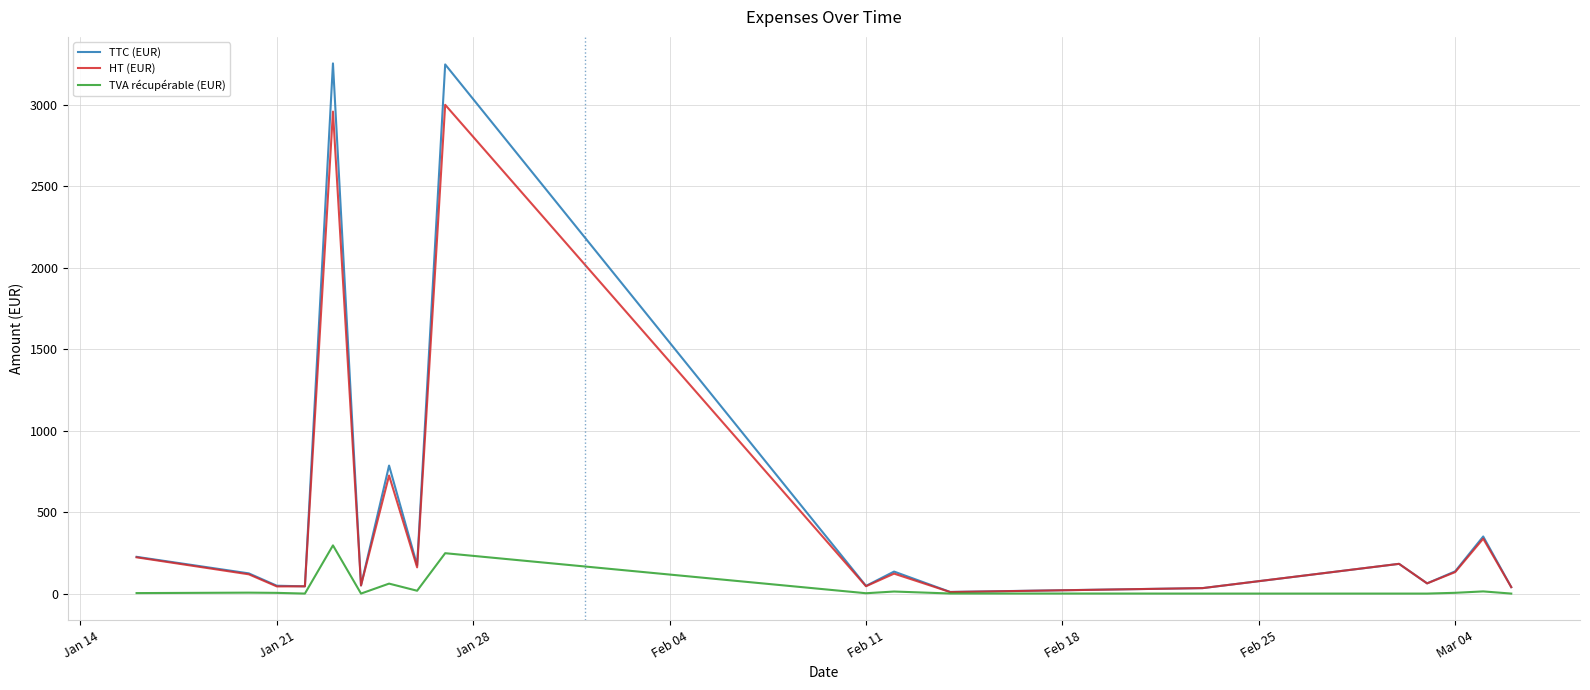

Which series has the widest spread of values?

TTC (EUR)